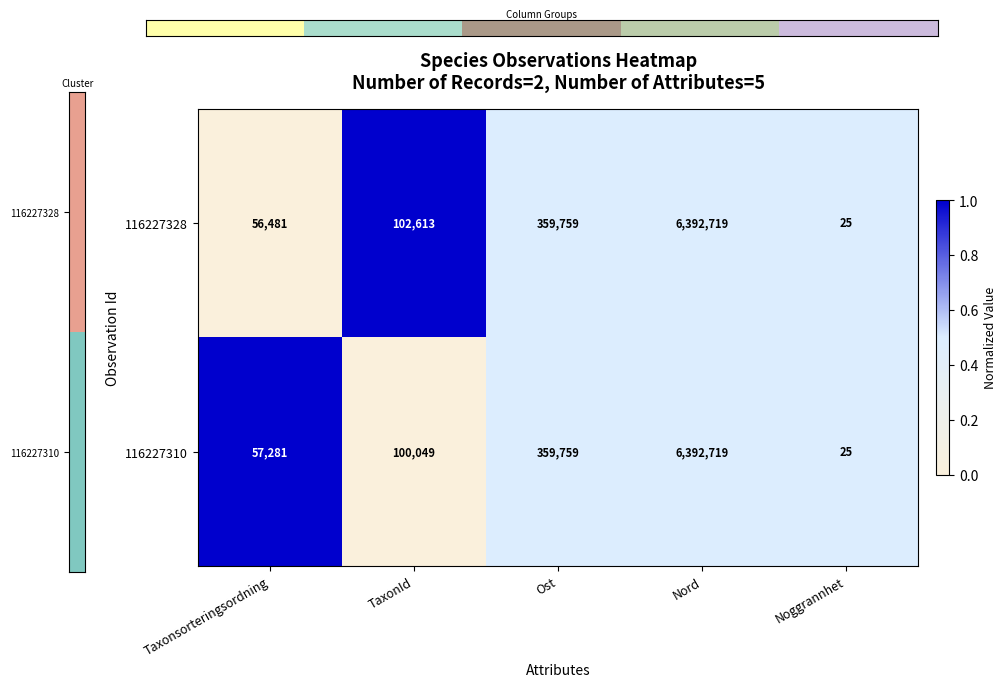

Reading left to right, transcribe all the data shown in this chart.

116227328: Taxonsorteringsordning=56481	TaxonId=102613	Ost=359759	Nord=6392719	Noggrannhet=25
116227310: Taxonsorteringsordning=57281	TaxonId=100049	Ost=359759	Nord=6392719	Noggrannhet=25